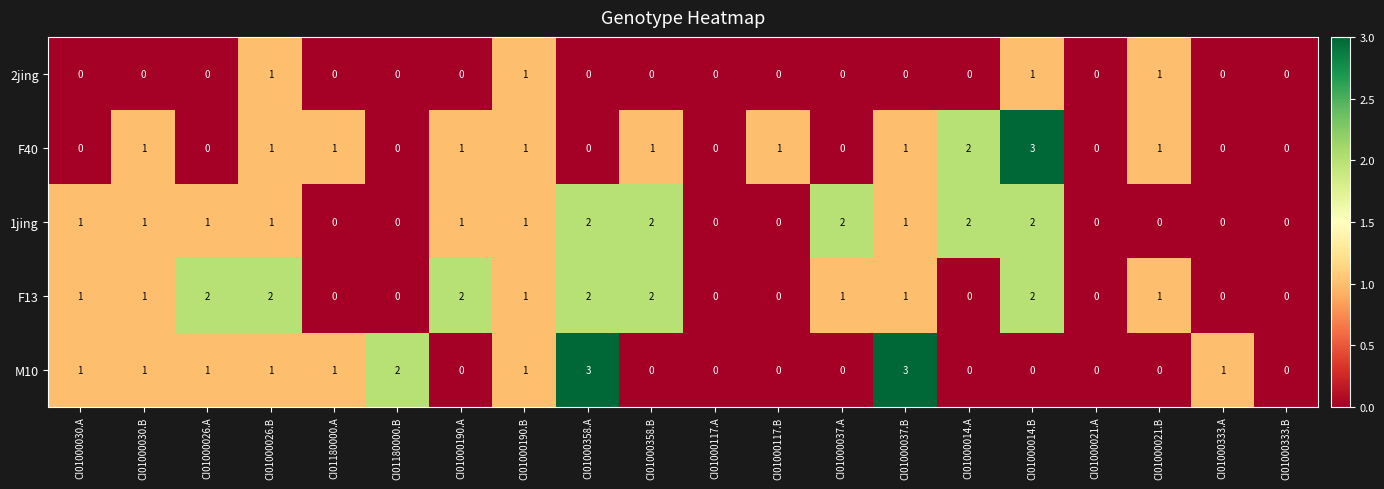

What is the sum of all 1jing values?

17